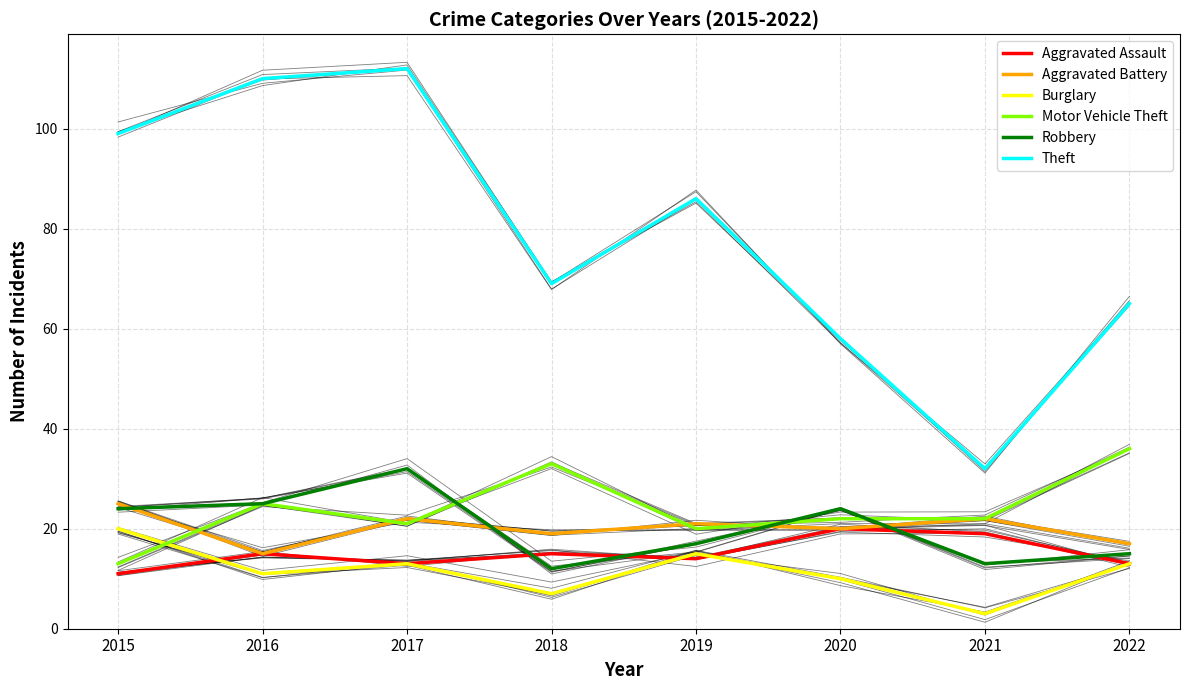

The Motor Vehicle Theft series shows 33 at 2018. True or false?

True